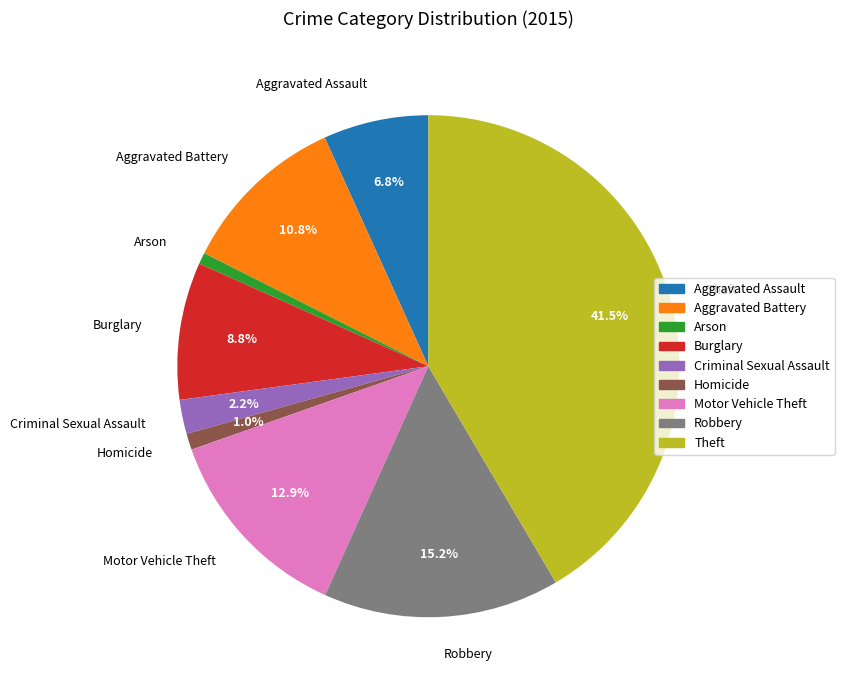

Which slice is the largest?

Theft